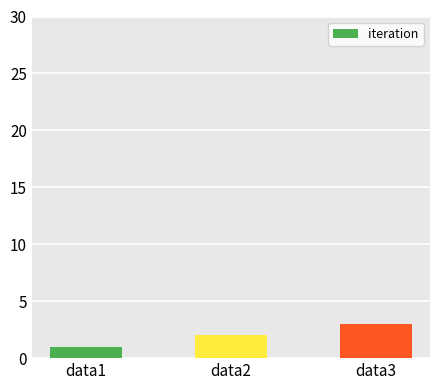

True or false: the data shows 4 at data3.

False